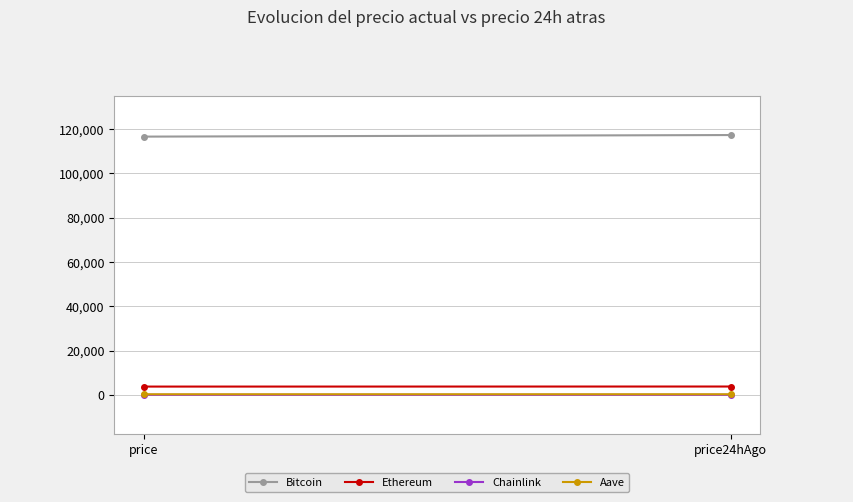

What is the minimum value shown in the chart?

17.1